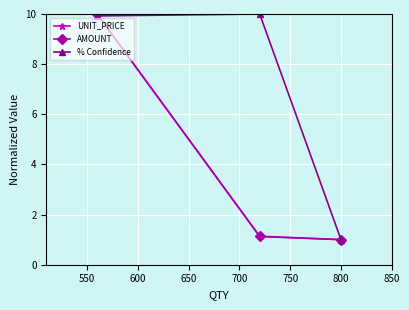

Count the number of categories in the chart.

3